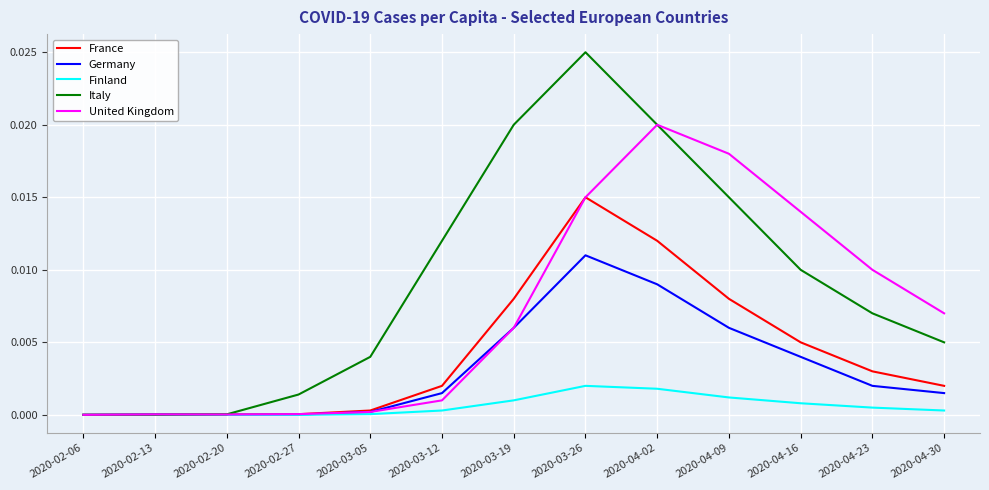

Which series changed the most between 2020-02-06 and 2020-04-09?

United Kingdom